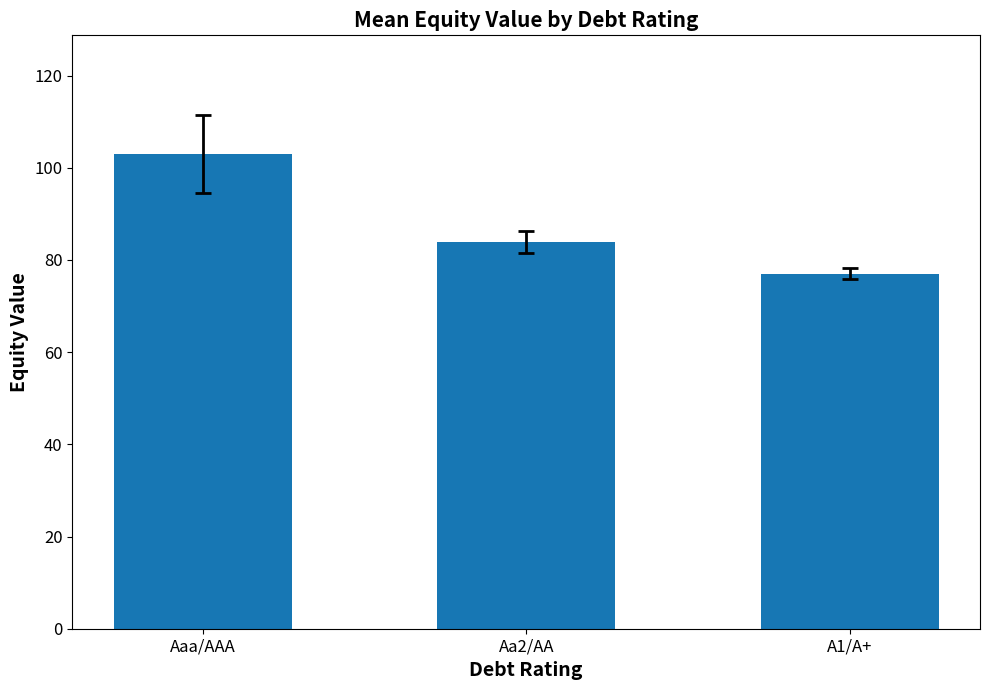

The value at A1/A+ is 77.0. True or false?

True